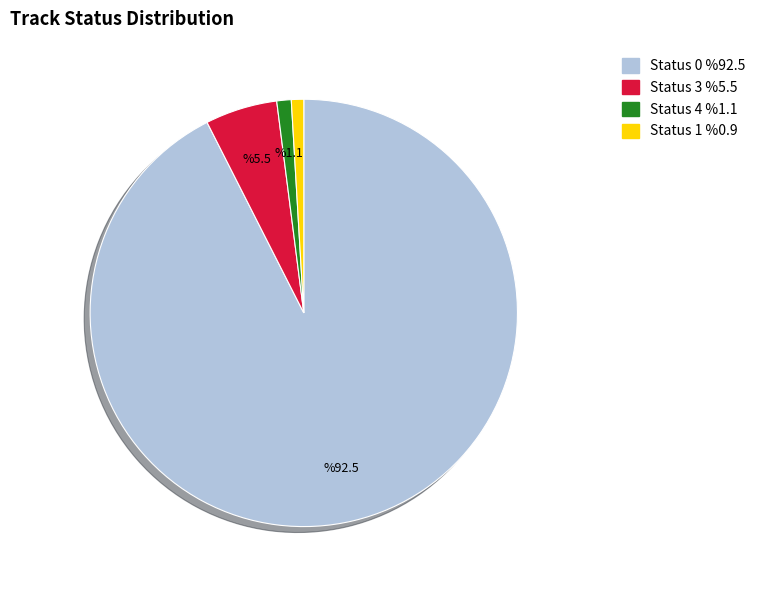

Which slice is the largest?

Status 0